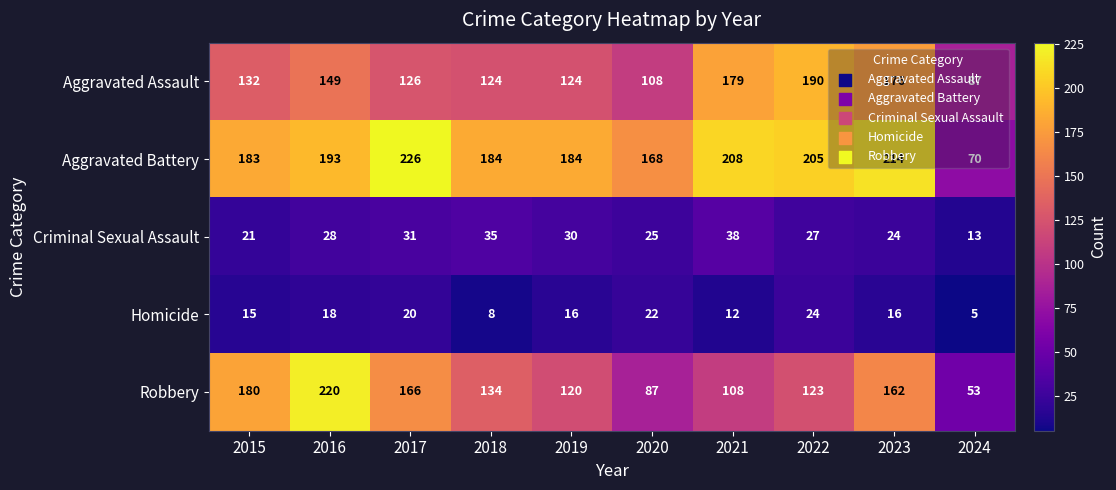

Which category has the lowest value across all series?

2024